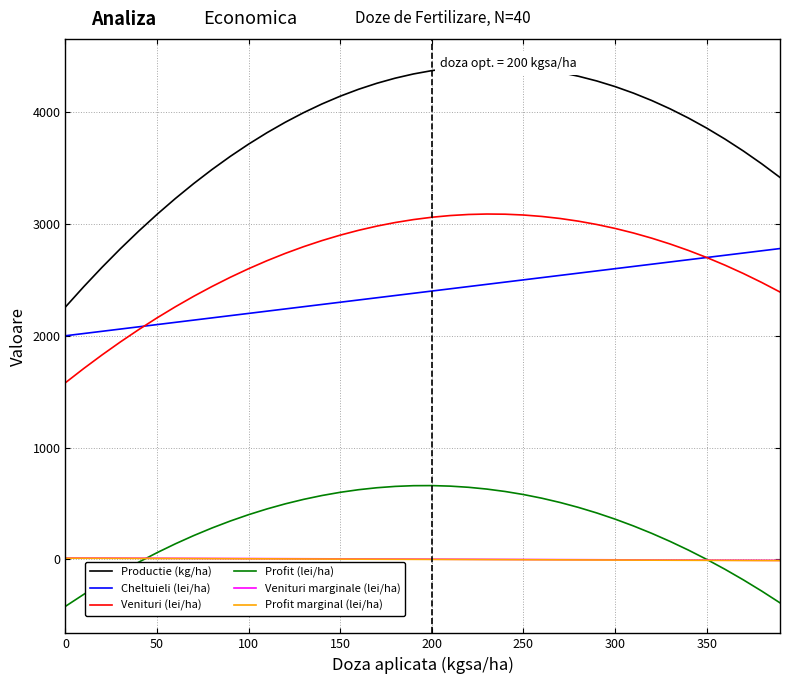

True or false: Profit (lei/ha) and Cheltuieli (lei/ha) cross at least once.

False